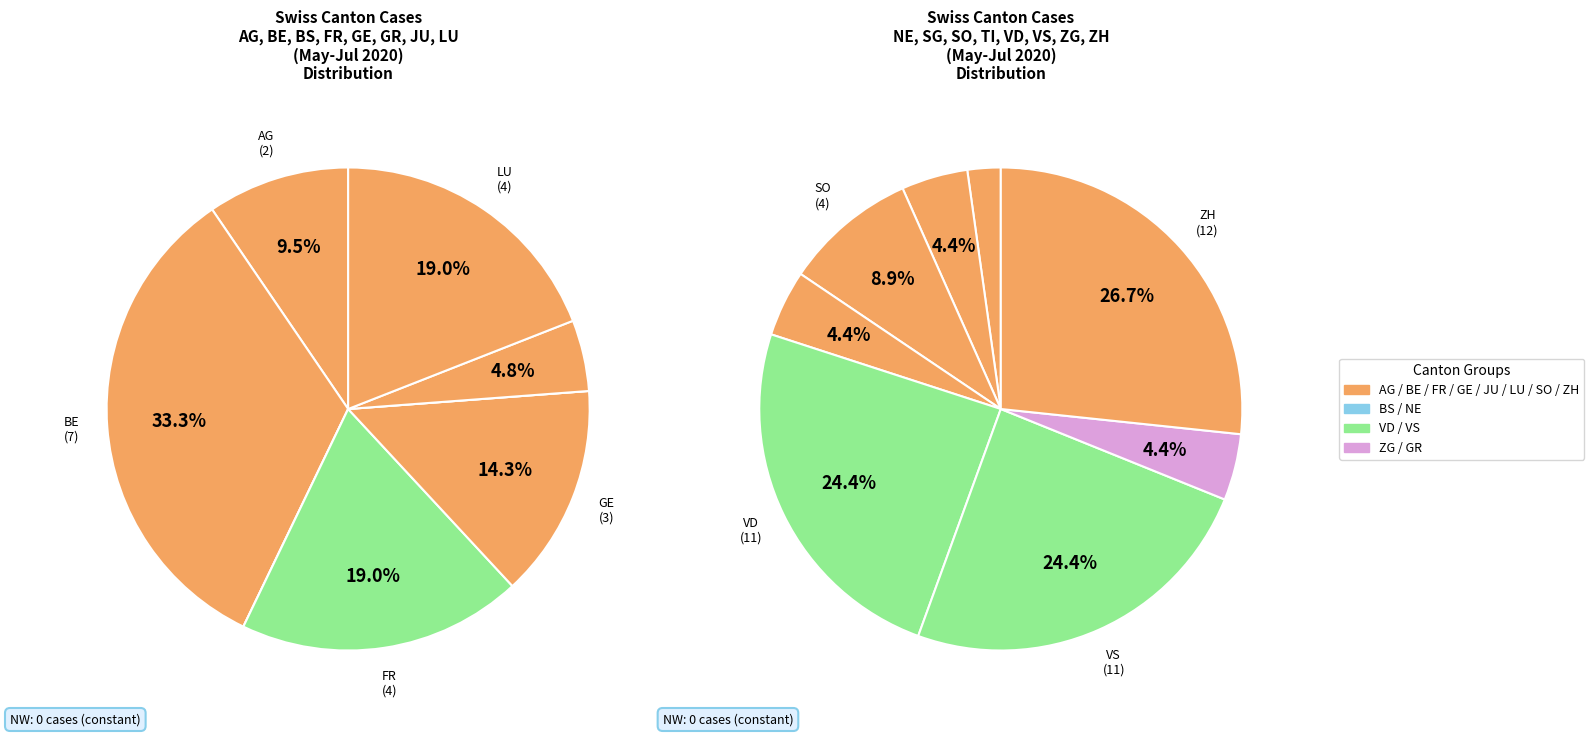

To the nearest percent, what percentage of the pie is 0?

2%